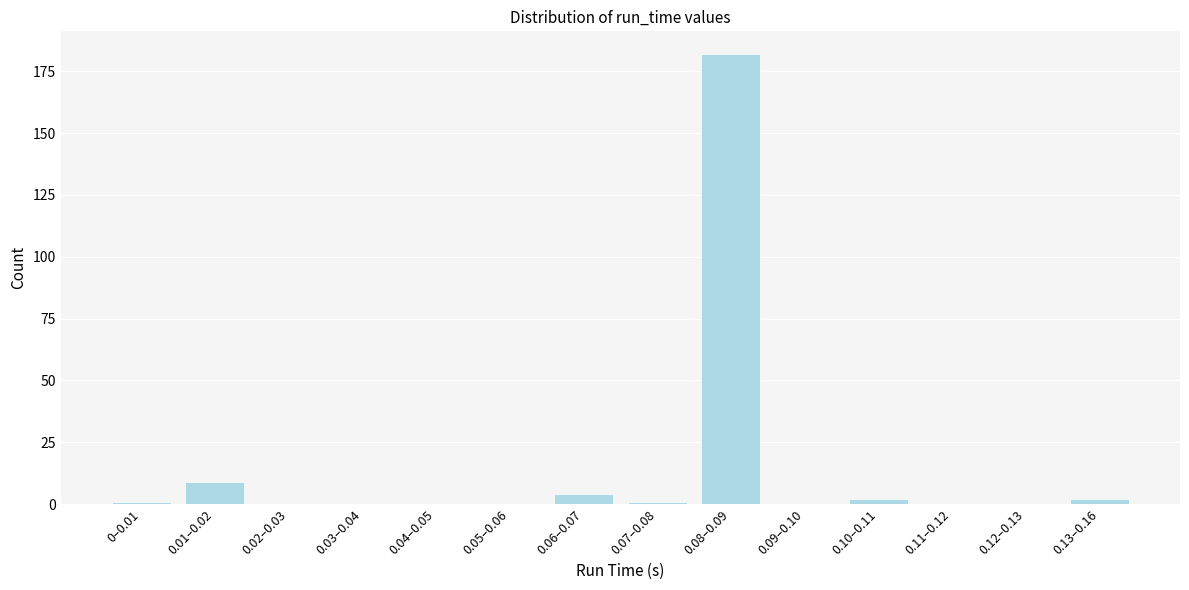

Reading right to left, transcribe all the data shown in this chart.

0.13–0.16=2	0.12–0.13=0	0.11–0.12=0	0.10–0.11=2	0.09–0.10=0	0.08–0.09=182	0.07–0.08=1	0.06–0.07=4	0.05–0.06=0	0.04–0.05=0	0.03–0.04=0	0.02–0.03=0	0.01–0.02=9	0–0.01=1